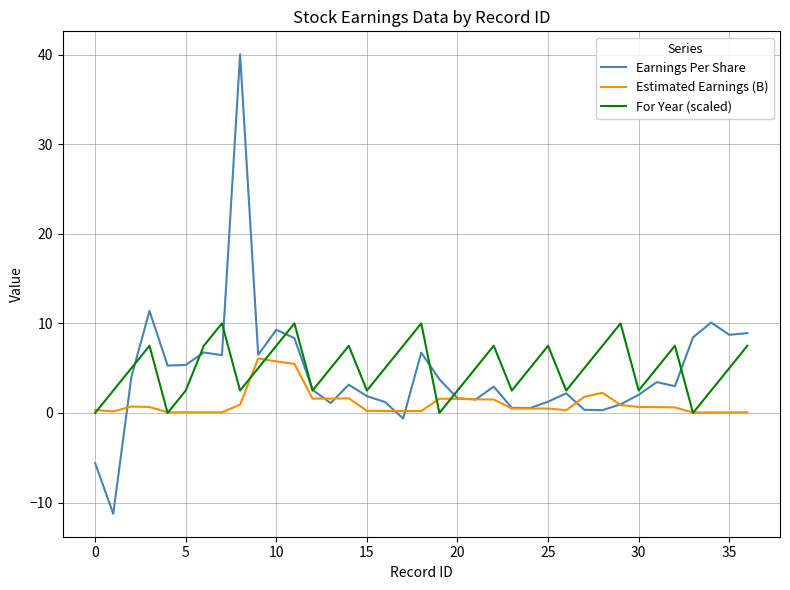

What is the smallest value displayed?

-11.2